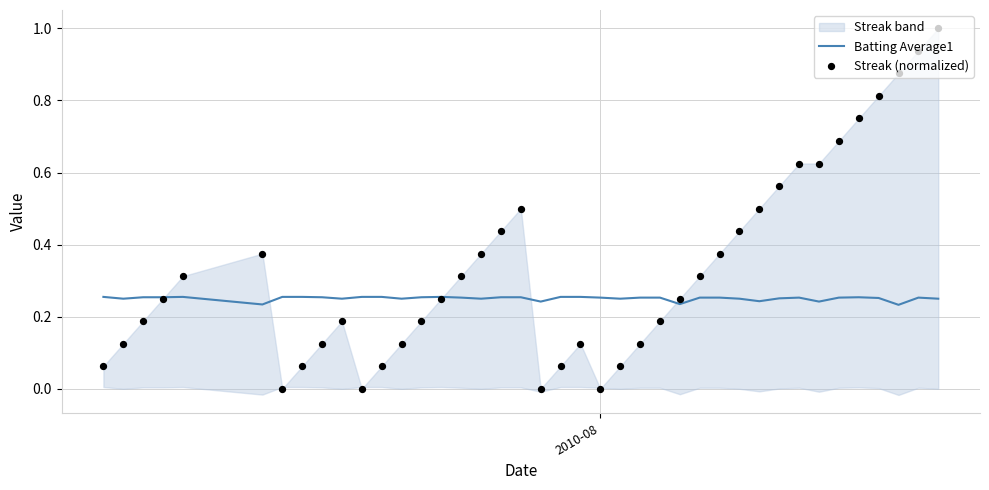

Is the value of Streak (normalized) at 9 greater than the value of Batting Average1 at 22?

No